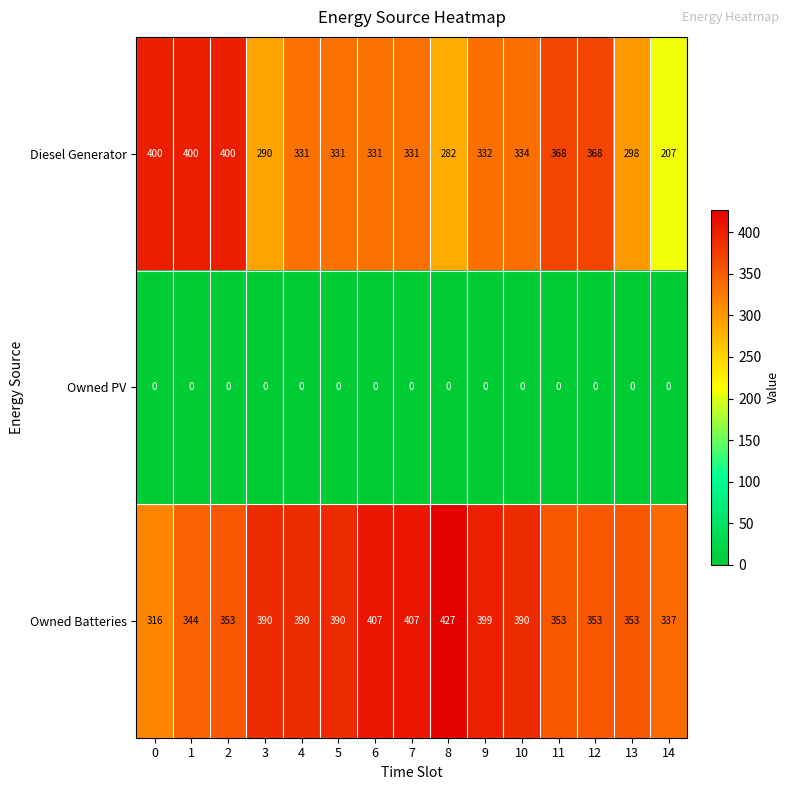

Rank the series at 7 from lowest to highest value.

Owned PV, Diesel Generator, Owned Batteries